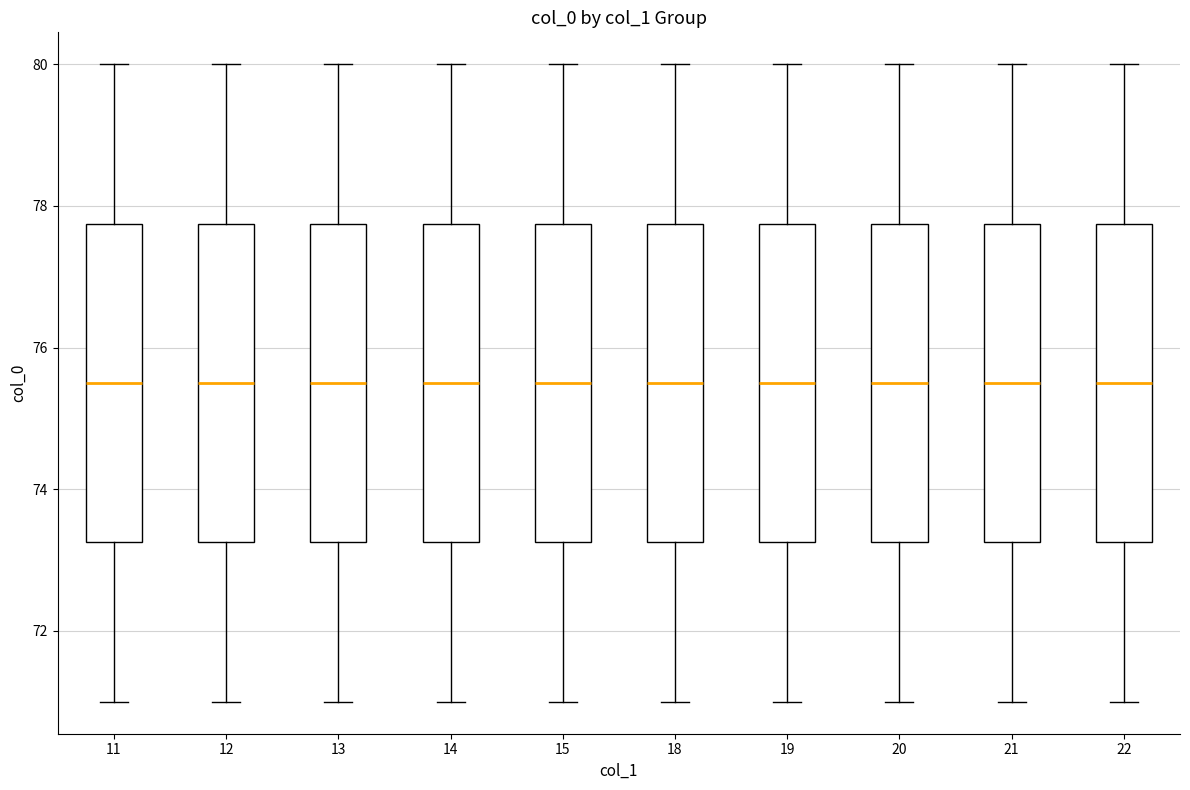

Where does the median line of the box at x = 22 sit on the y-axis? The values are not printed on the chart, so give them approximately, as read against the axis.

75.6